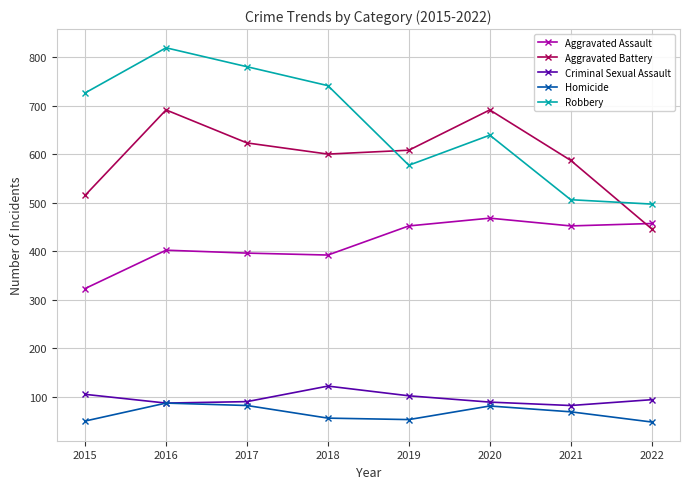

At which category does Criminal Sexual Assault reach its first local peak?

2018